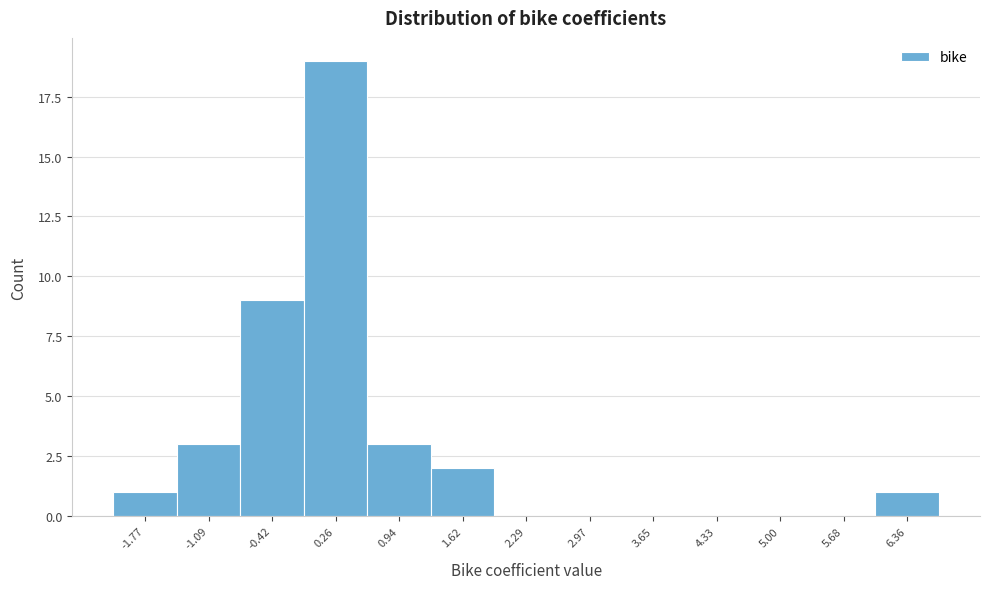

Reading left to right, list every bar in this chart as the range it spans on the x-axis followed by its height. Neither the bar edges nor the heights are printed on the chart, so give them approximately, as read against the axes.

-2.1 to -1.4: 1
-1.4 to -0.8: 3
-0.8 to -0.1: 9
-0.1 to 0.6: 19
0.6 to 1.3: 3
1.3 to 2.0: 2
2.0 to 2.6: 0
2.6 to 3.3: 0
3.3 to 4.0: 0
4.0 to 4.7: 0
4.7 to 5.3: 0
5.3 to 6.0: 0
6.0 to 6.7: 1